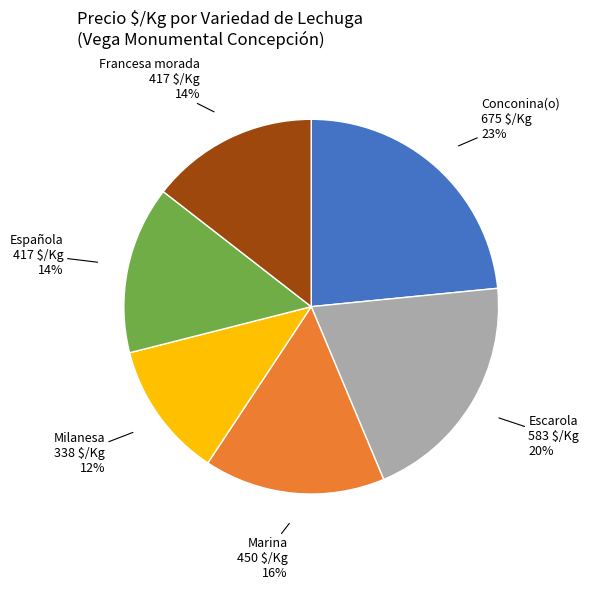

Does any single category account for the majority?

No